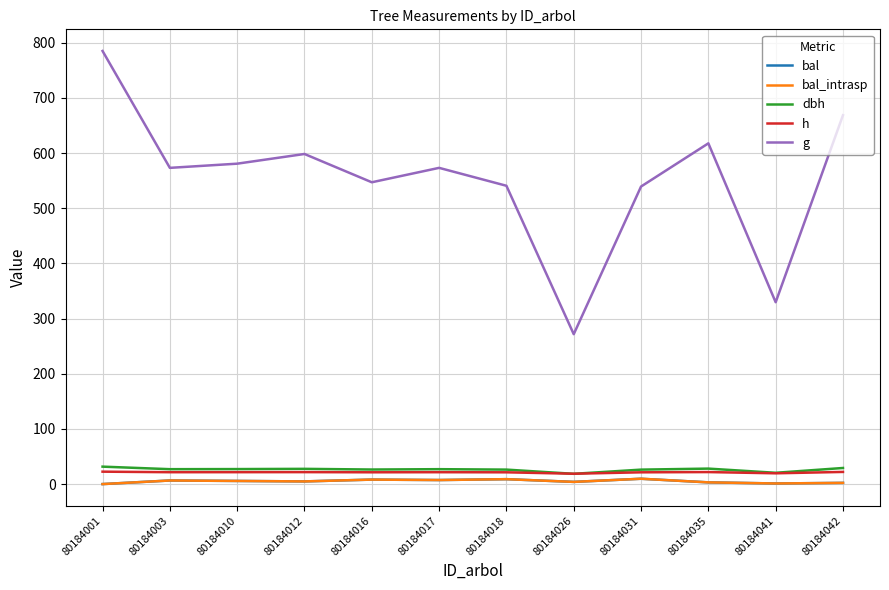

Does the chart have visible grid lines?

Yes